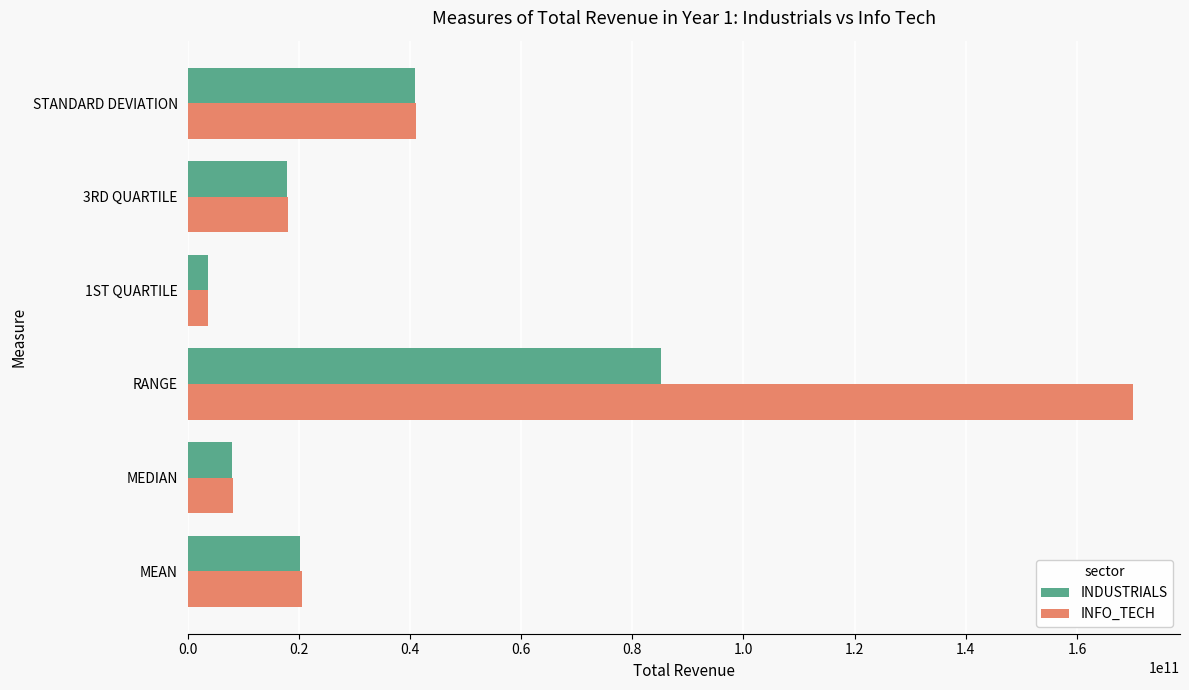

True or false: INFO_TECH has a value of 6101873052.7 at MEAN.

False